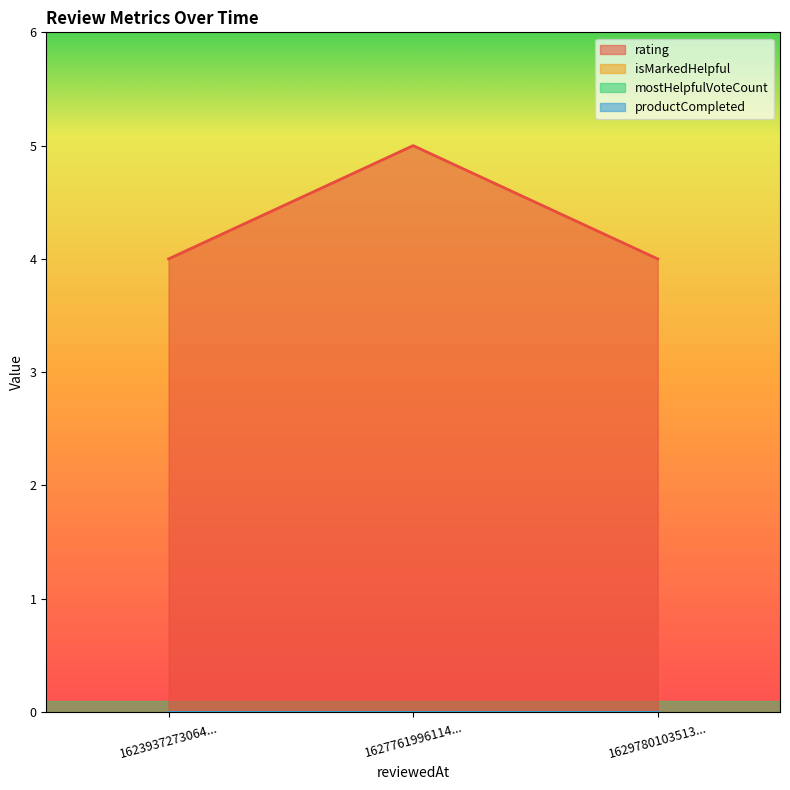

What are all the series names shown in the legend?

rating, isMarkedHelpful, mostHelpfulVoteCount, productCompleted